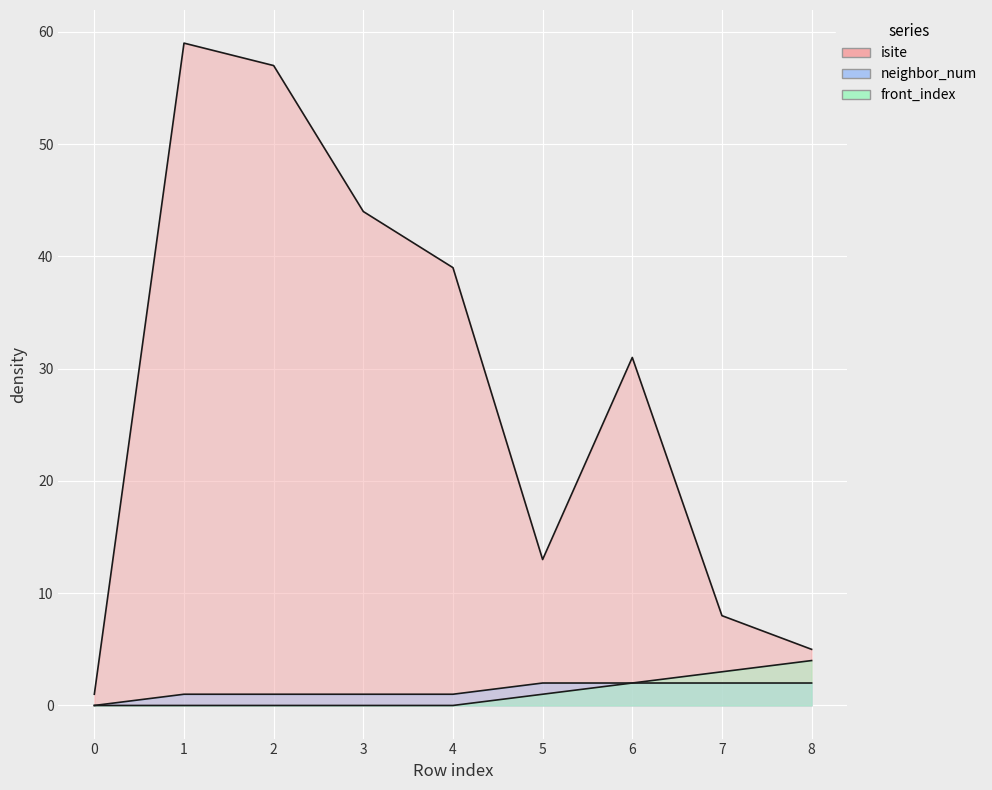

What is the sum of all neighbor_num values?

12